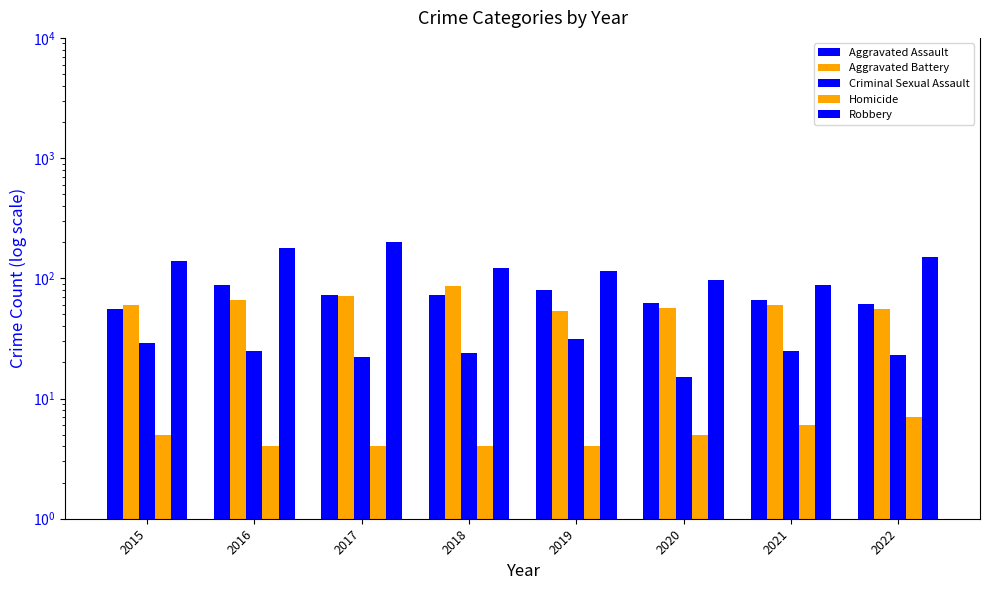

How many values in the Homicide series exceed 5?

2